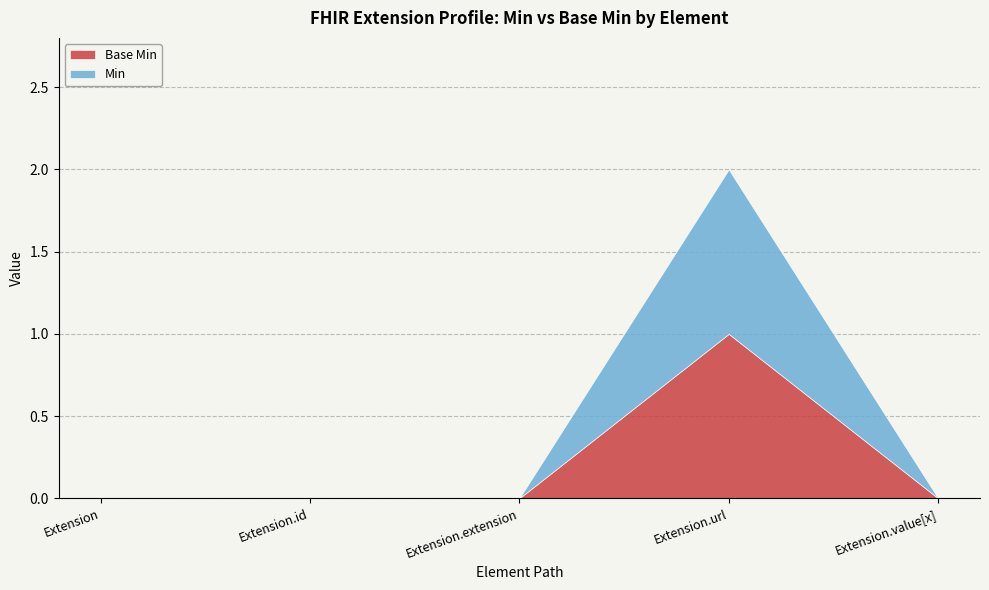

True or false: Min and Base Min cross at least once.

False